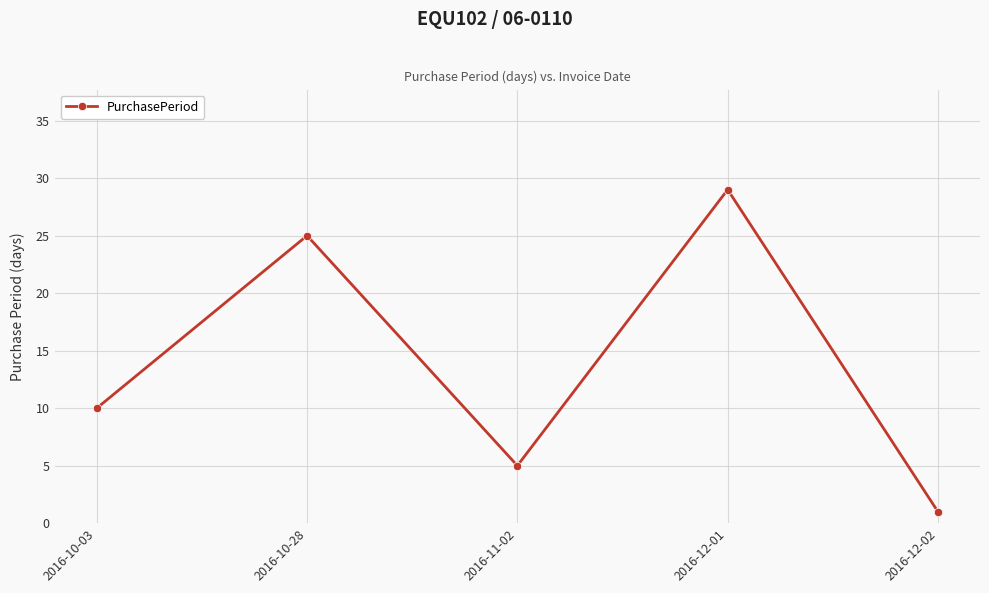

What value does the data have at 2016-10-28?

25